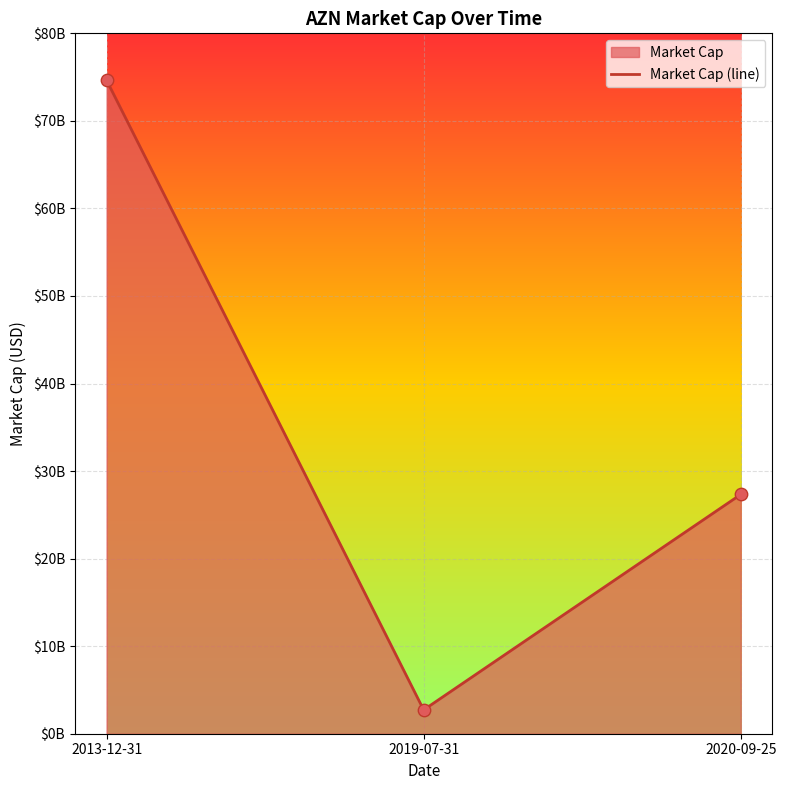

What is the change in value from 2013-12-31 to 2020-09-25?

-47310000000